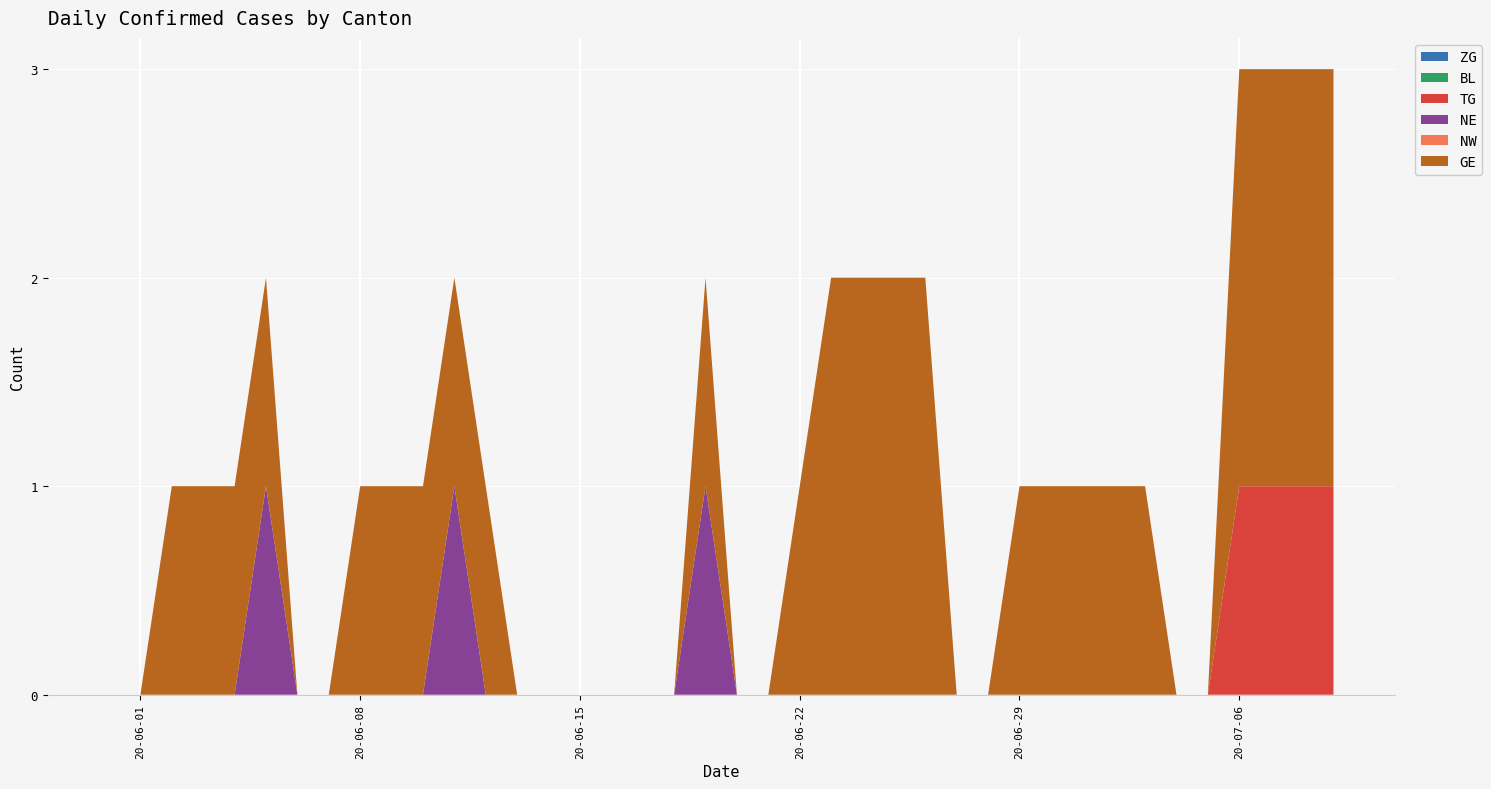

Reading left to right, transcribe all the data shown in this chart.

ZG: 0	0	0	0	0	0	0	0	0	0	0	0	0	0	0	0	0	0	0	0	0	0	0	0	0	0	0	0	0	0	0	0	0	0	0	0	0	0	0	0
BL: 0	0	0	0	0	0	0	0	0	0	0	0	0	0	0	0	0	0	0	0	0	0	0	0	0	0	0	0	0	0	0	0	0	0	0	0	0	0	0	0
TG: 0	0	0	0	0	0	0	0	0	0	0	0	0	0	0	0	0	0	0	0	0	0	0	0	0	0	0	0	0	0	0	0	0	0	0	0	1	1	1	1
NE: 0	0	0	0	0	1	0	0	0	0	0	1	0	0	0	0	0	0	0	1	0	0	0	0	0	0	0	0	0	0	0	0	0	0	0	0	0	0	0	0
NW: 0	0	0	0	0	0	0	0	0	0	0	0	0	0	0	0	0	0	0	0	0	0	0	0	0	0	0	0	0	0	0	0	0	0	0	0	0	0	0	0
GE: 0	0	1	1	1	1	0	0	1	1	1	1	1	0	0	0	0	0	0	1	0	0	1	2	2	2	2	0	0	1	1	1	1	1	0	0	2	2	2	2